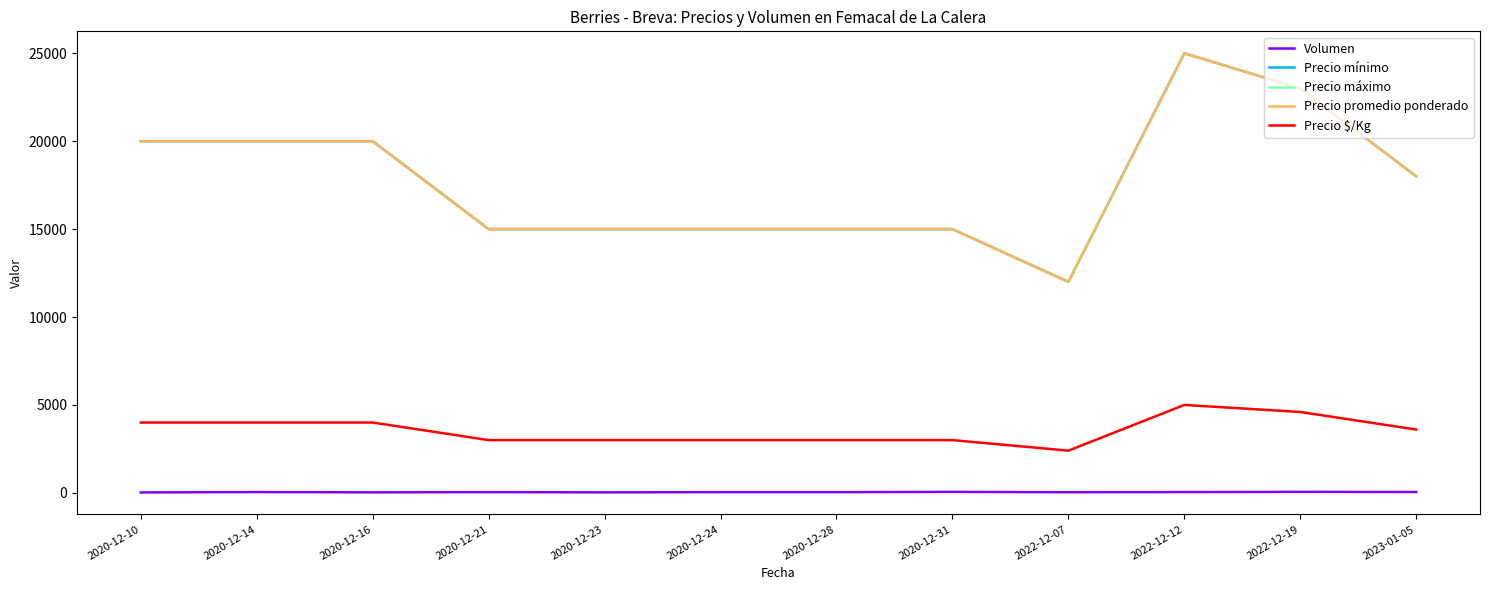

Which series has the largest range (max minus min)?

Precio mínimo